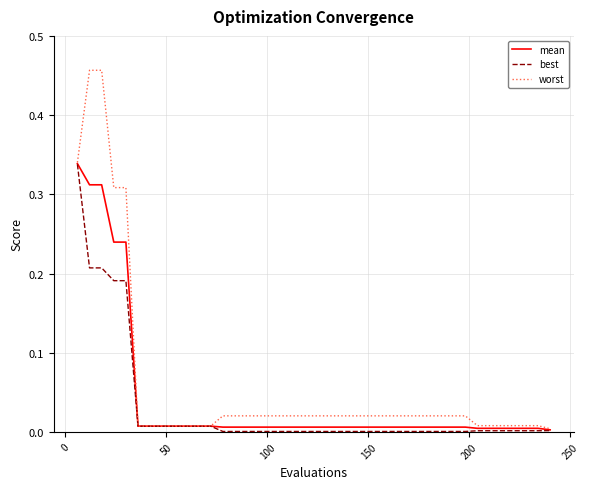

True or false: mean and best intersect in this chart.

False